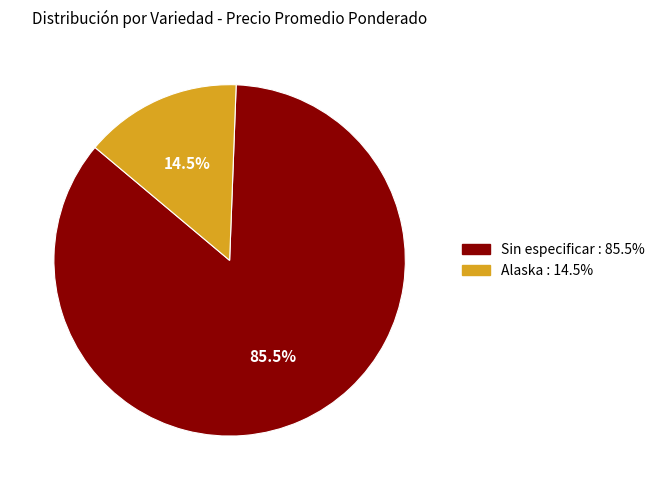

Does any single category account for the majority?

Yes